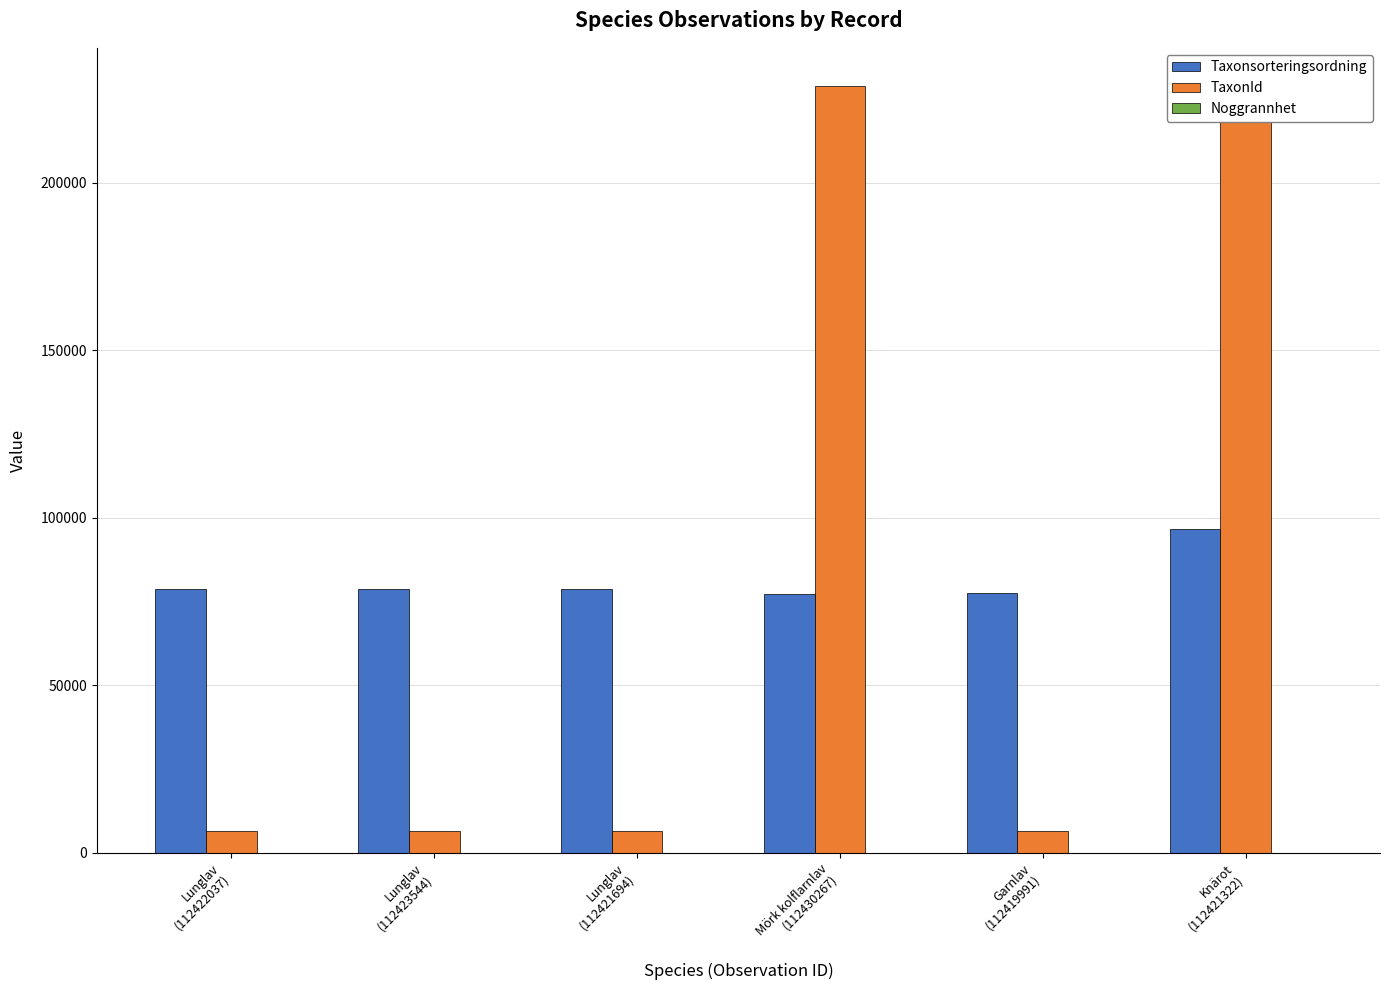

What is the sum of all TaxonId values?

475498